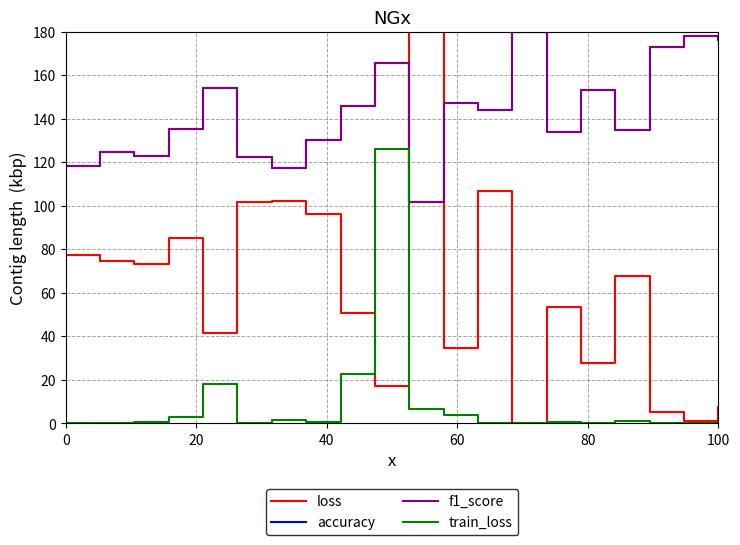

Does the chart display data point markers on the line(s)?

No